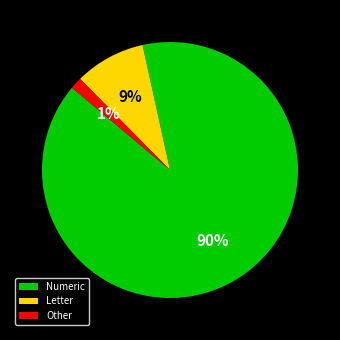

To the nearest percent, what percentage of the pie is Numeric?

90%